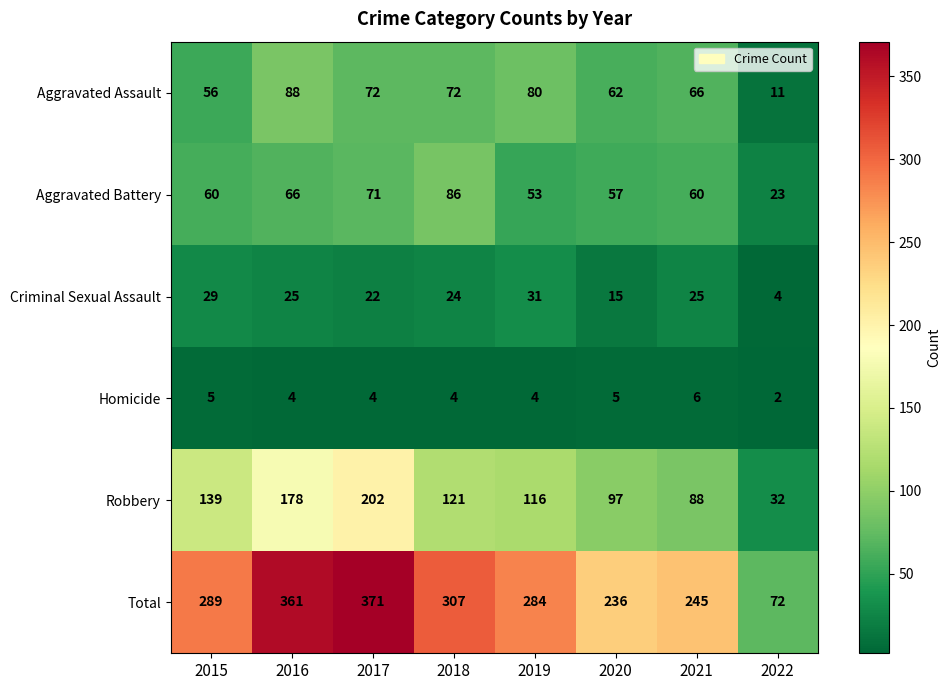

At which label does Homicide first exceed 4?

2015